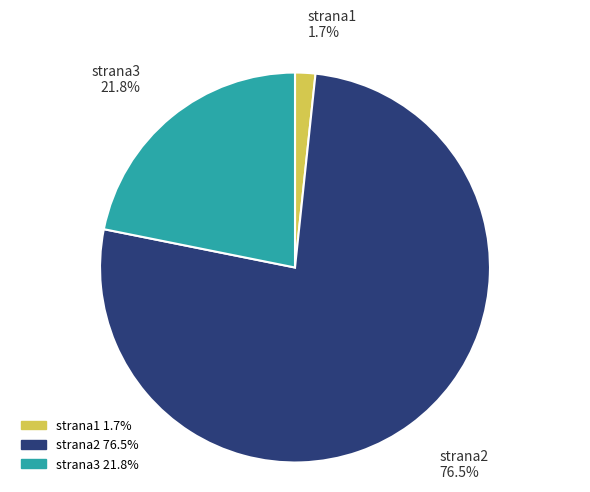

Which has a higher value, strana1 or strana3?

strana3